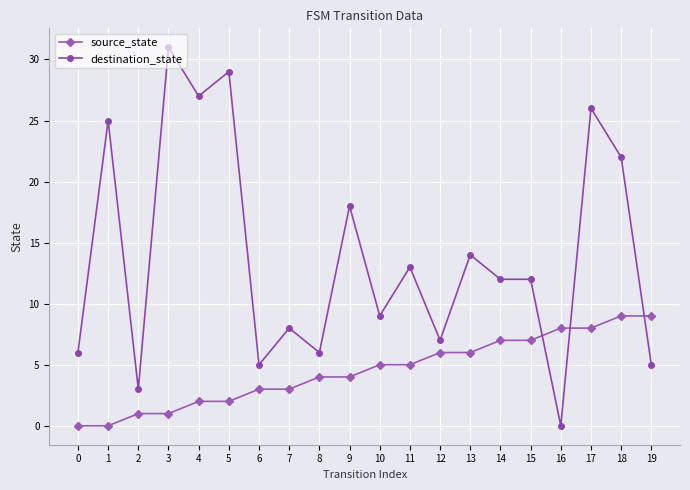

Reading left to right, list all the values displayed in this chart.

source_state: 0	0	1	1	2	2	3	3	4	4	5	5	6	6	7	7	8	8	9	9
destination_state: 6	25	3	31	27	29	5	8	6	18	9	13	7	14	12	12	0	26	22	5